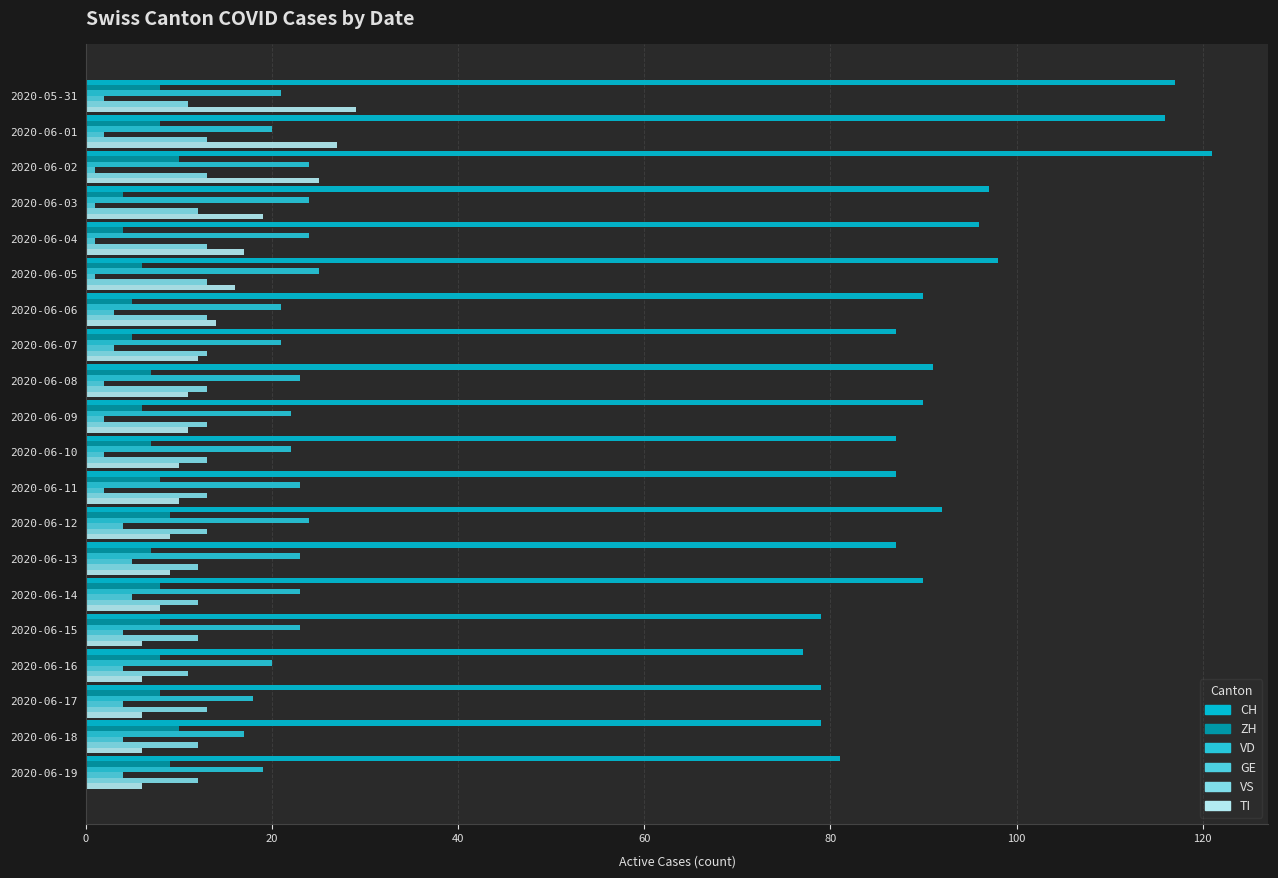

Count the number of data series in this chart.

6